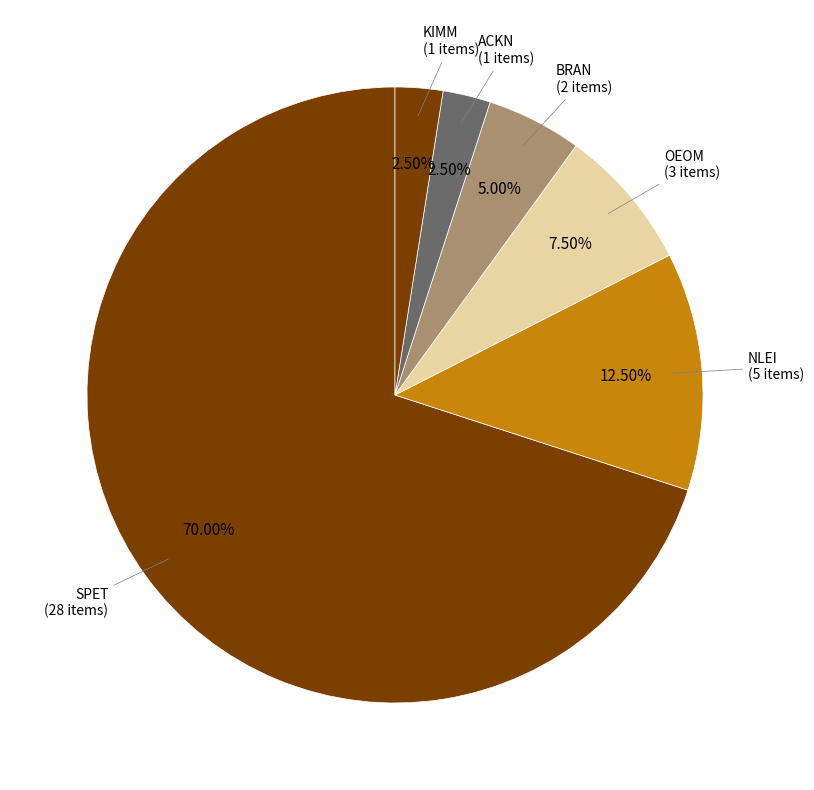

How many slices are in this pie chart?

6